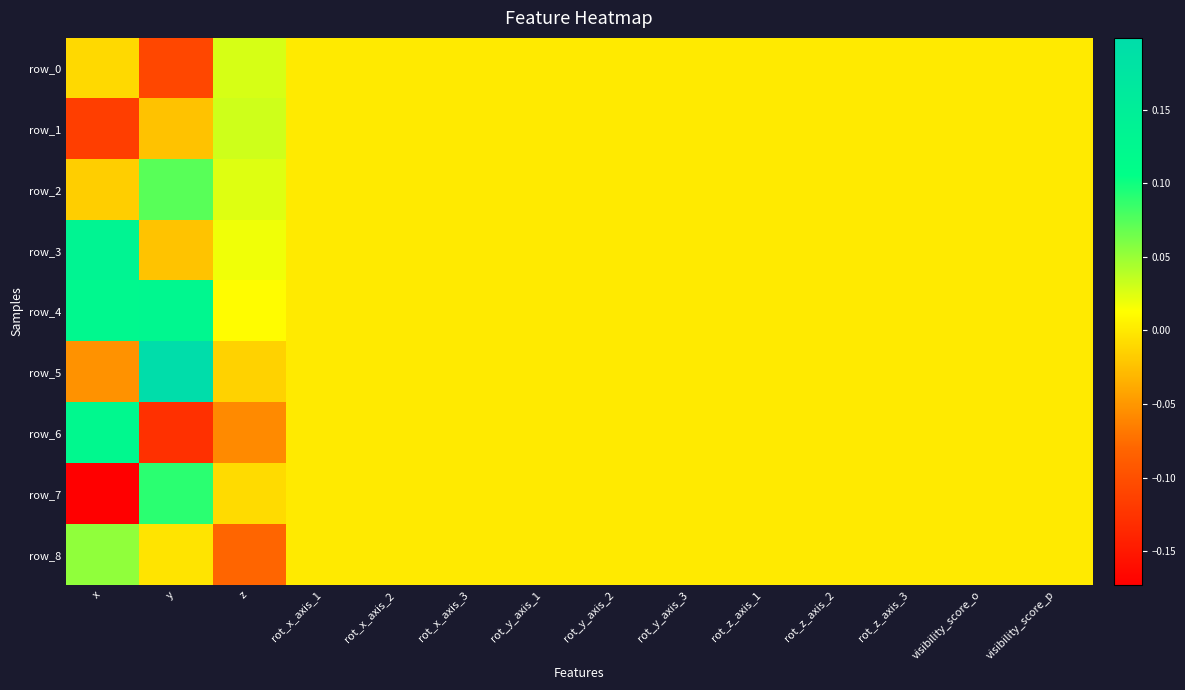

True or false: row_4 has a value of 0.1 at x.

False